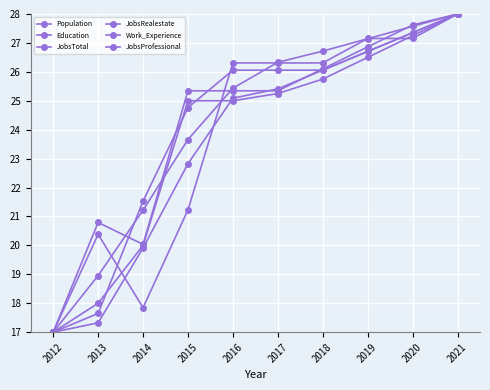

What is the approximate value of JobsProfessional at 2013?

20.4